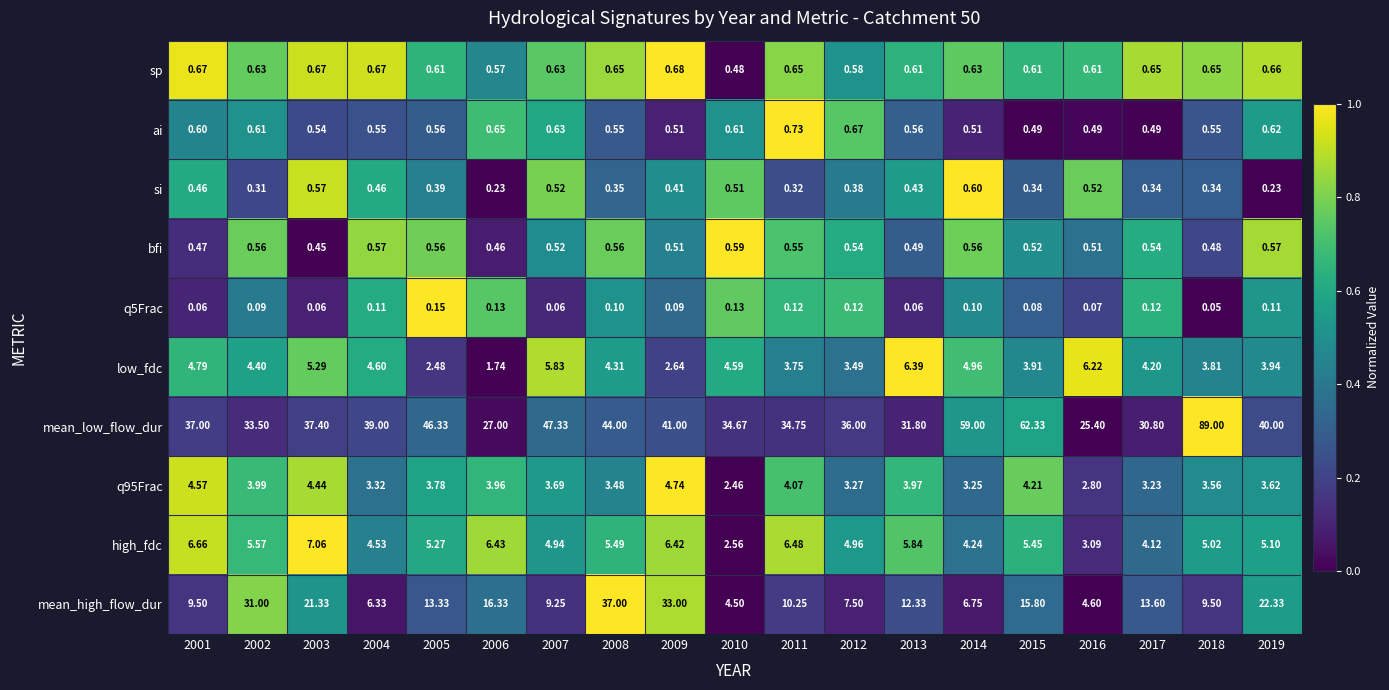

Count the number of data series in this chart.

10